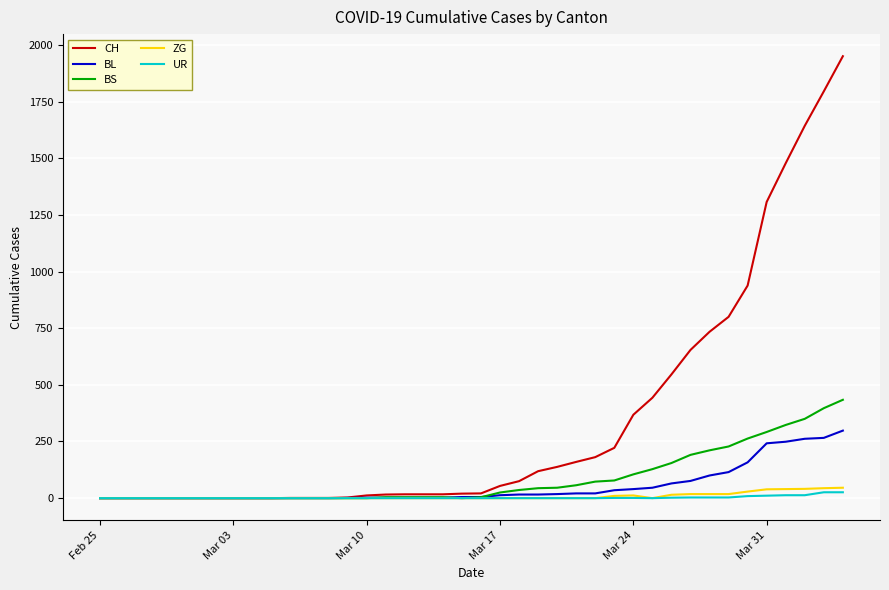

Which series has the largest total across all categories?

CH